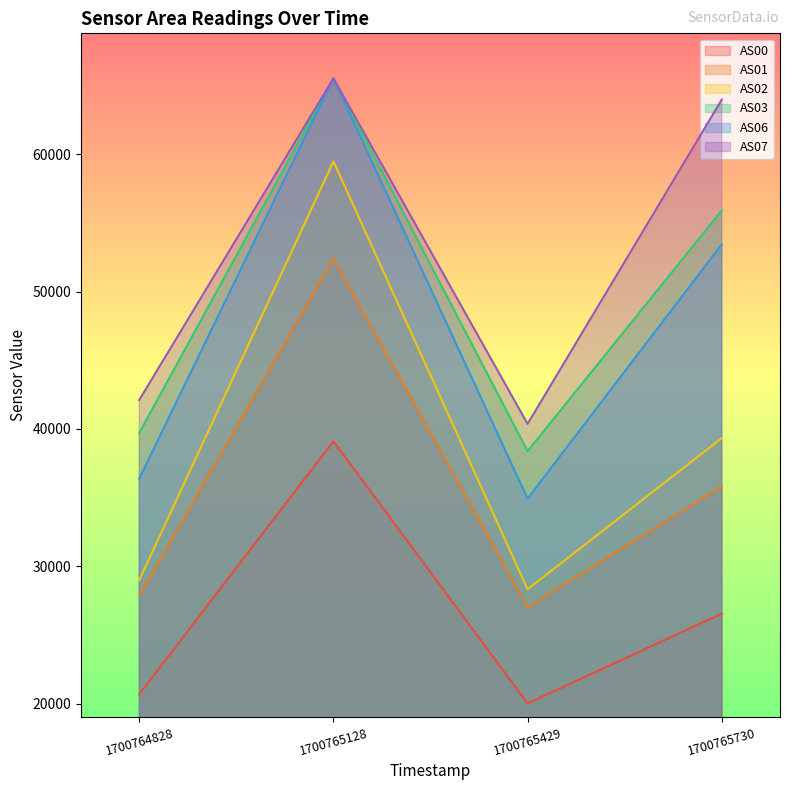

How many lines are shown in the chart?

6